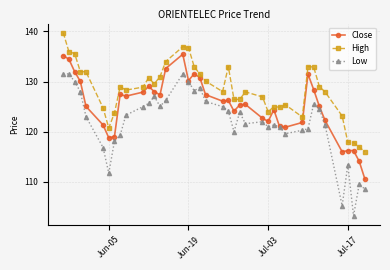

What is the sum of all Low values?

4878.9